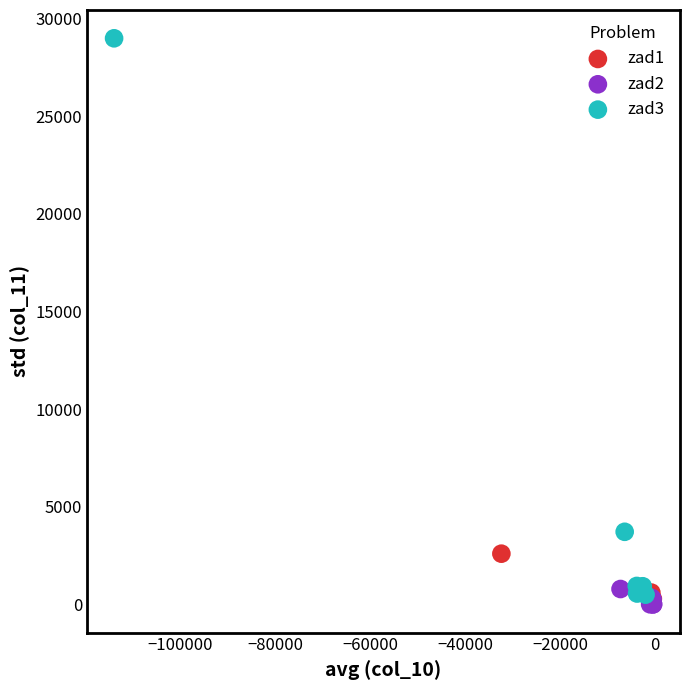

Which series has the largest Y range (max minus min)?

zad3